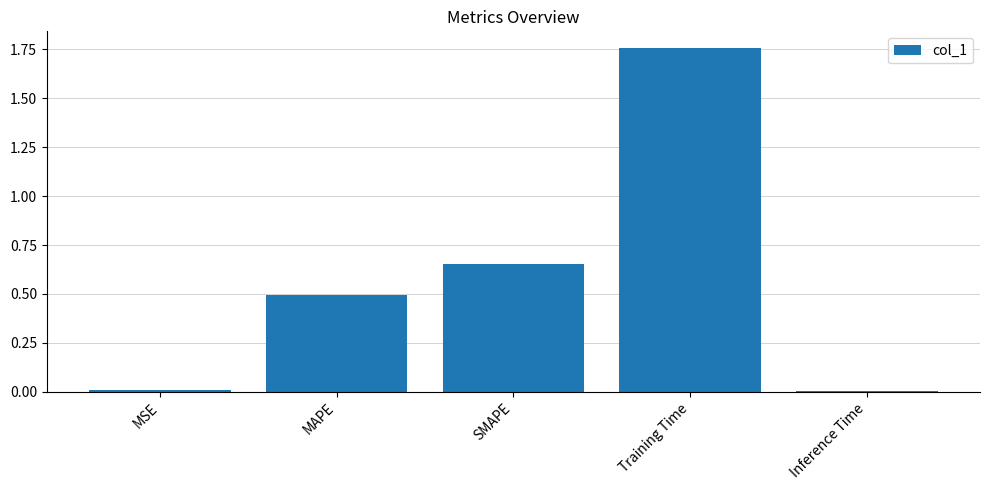

Are the bars horizontal?

No